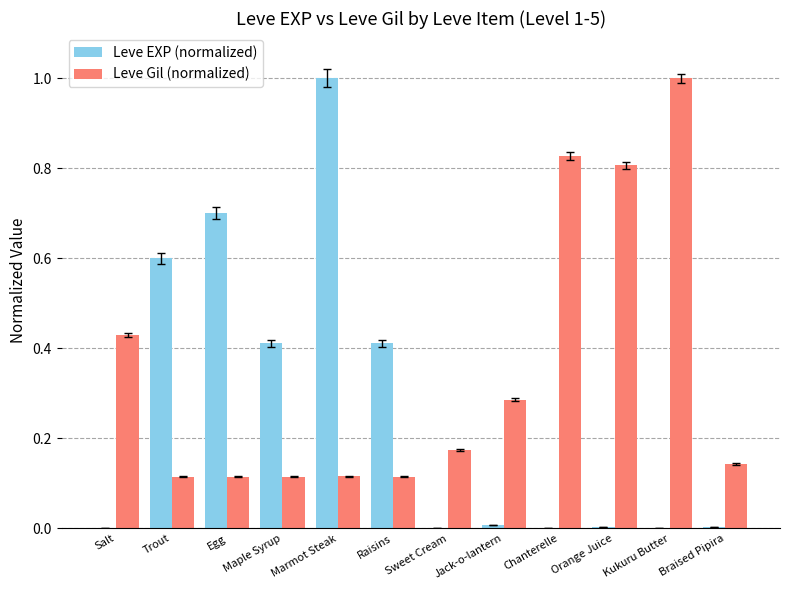

The Leve EXP (normalized) series shows 0.3 at Trout. True or false?

False